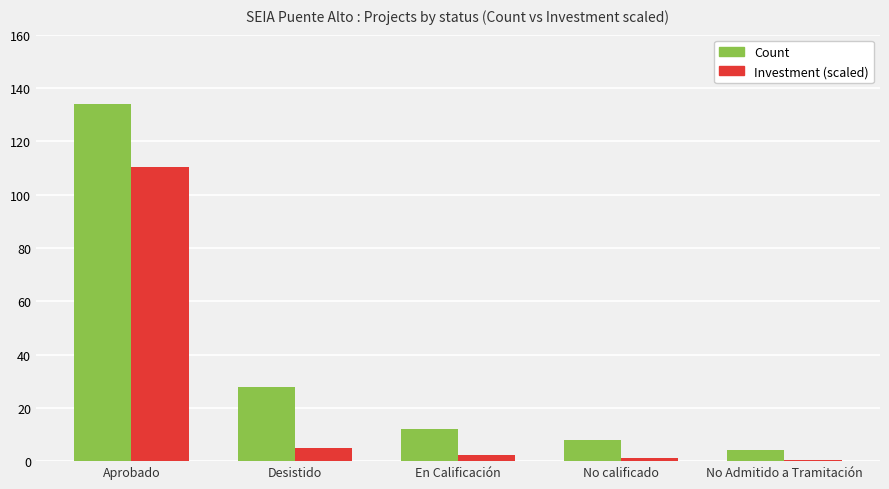

Reading left to right, list all the values displayed in this chart.

Count: Aprobado=134.0	Desistido=28.0	En Calificación=12.0	No calificado=8.0	No Admitido a Tramitación=4.0
Investment (scaled): Aprobado=110.2	Desistido=4.9	En Calificación=2.2	No calificado=1.0	No Admitido a Tramitación=0.3